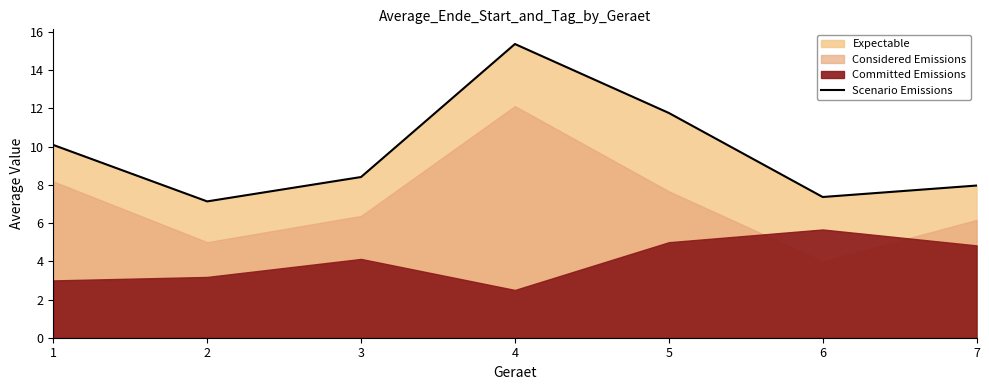

Rank the categories by value from highest to lowest.

4, 5, 1, 3, 7, 6, 2